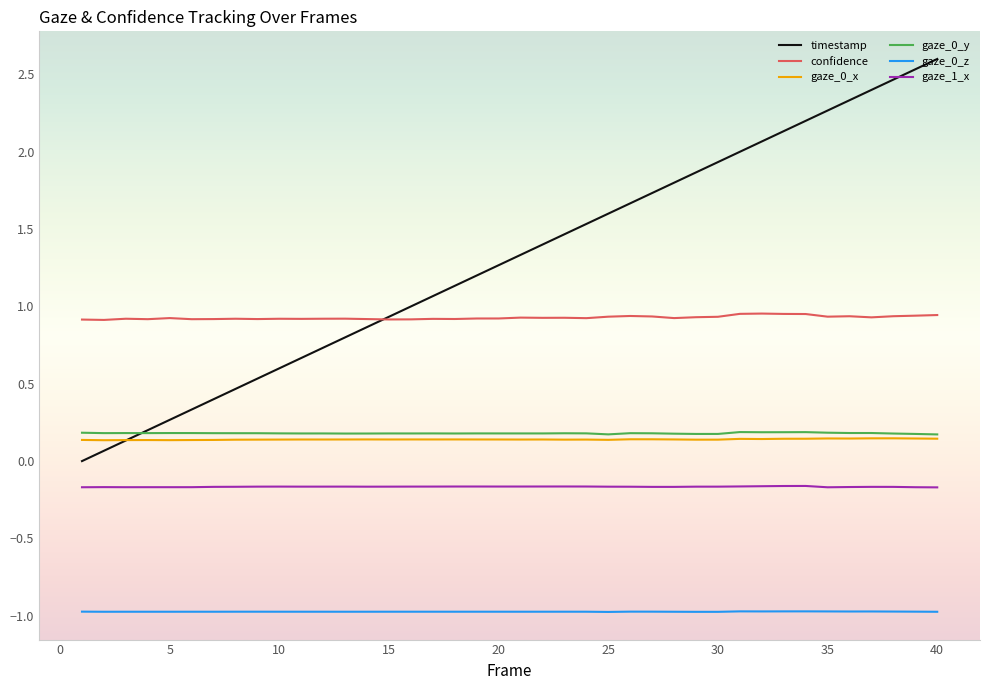

Which series has the widest spread of values?

timestamp